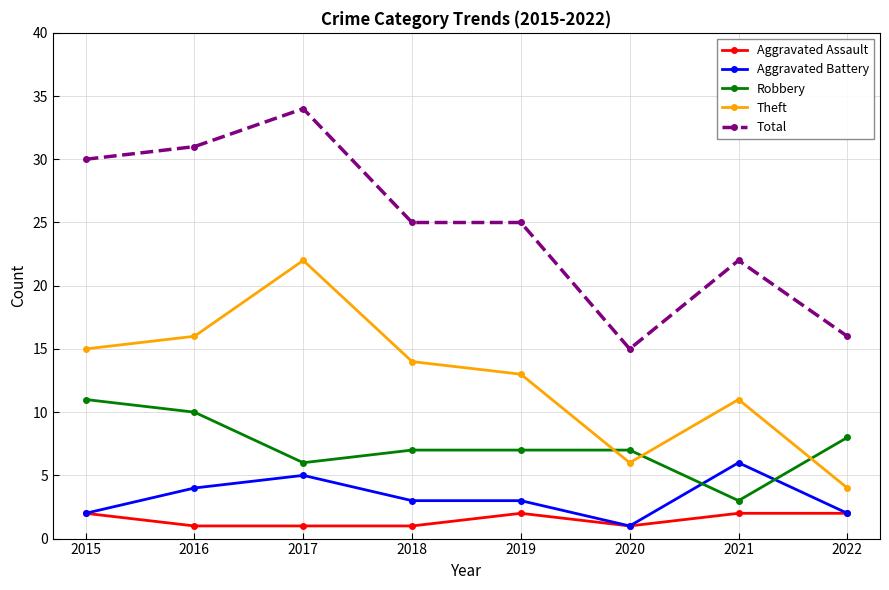

Is the value of Theft at 2016 greater than the value of Aggravated Assault at 2022?

Yes